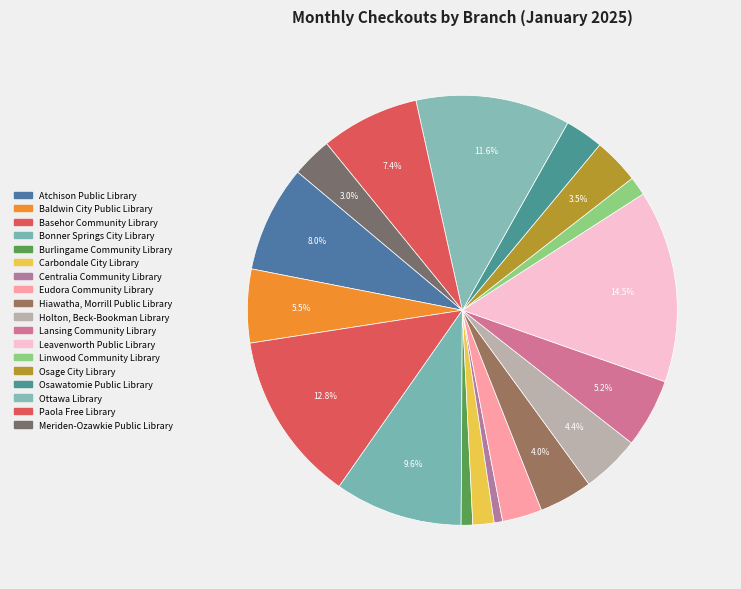

How many slices are in this pie chart?

18